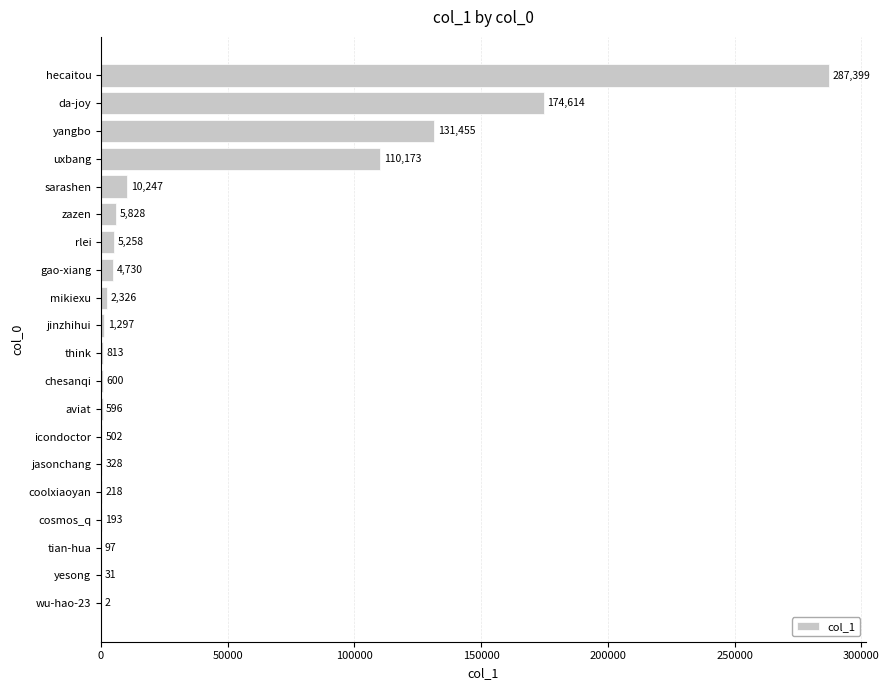

Is it true that the value at jinzhihui is 1297?

True